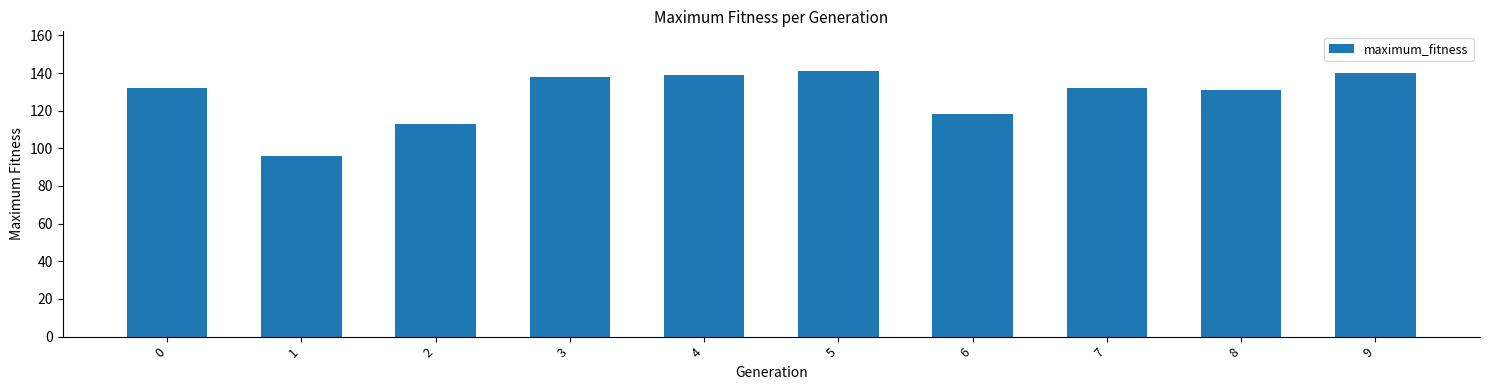

Reading right to left, what are all the values shown in this chart?

140	131	132	118	141	139	138	113	96	132